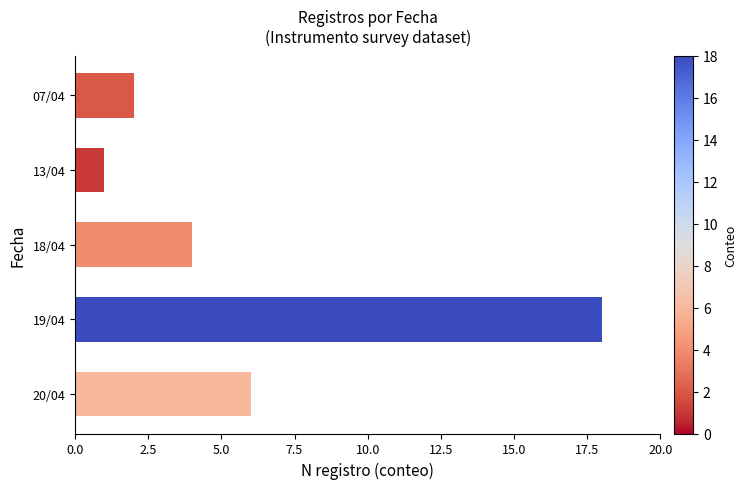

What is the average value?

6